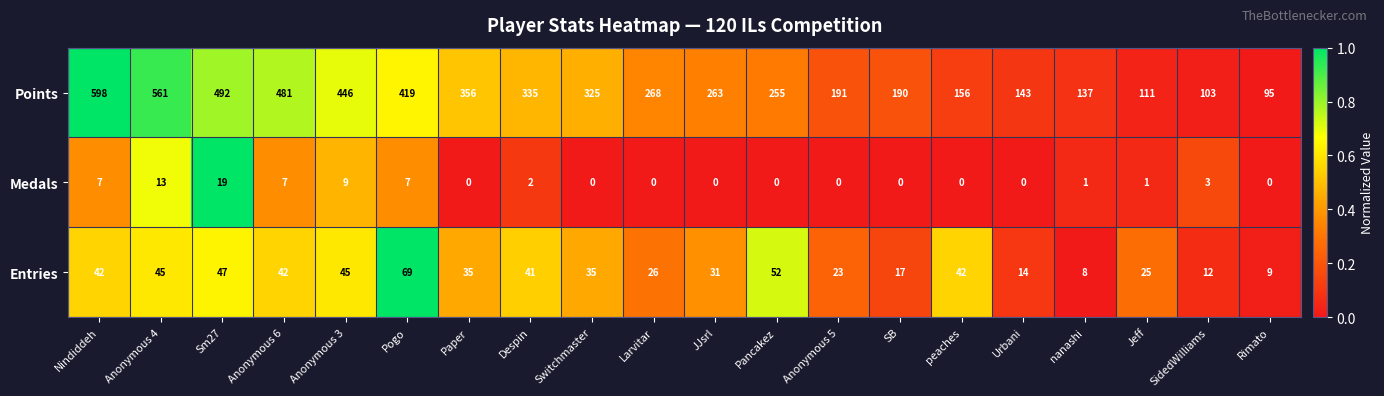

Which category has the highest value across all series?

Nindiddeh